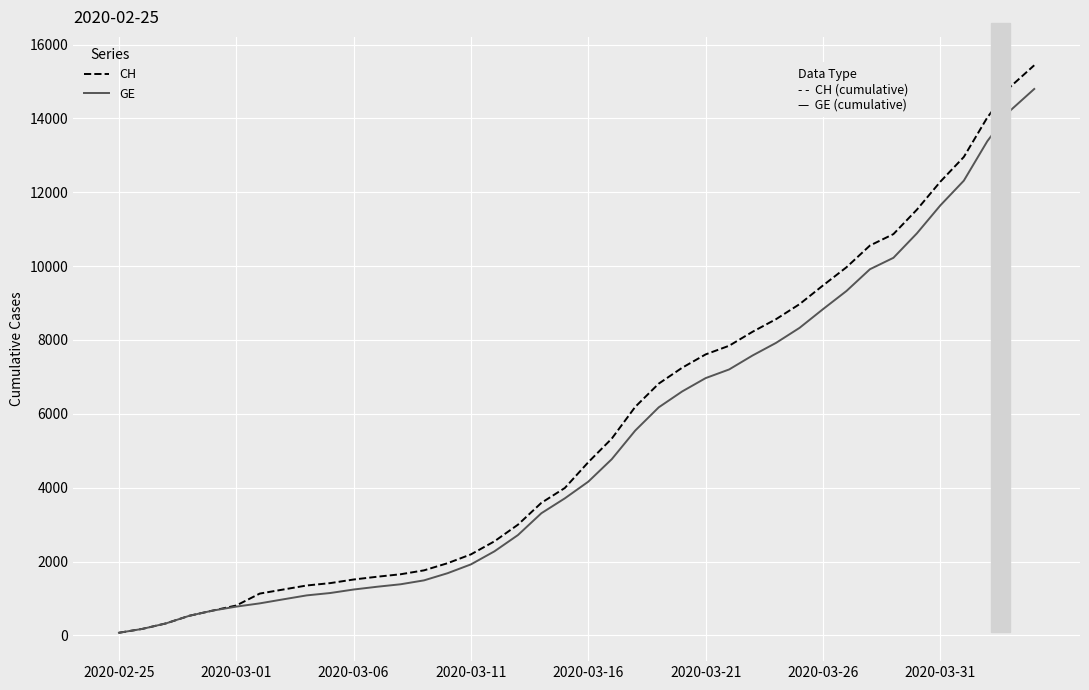

What is the highest value of the GE series?

14797